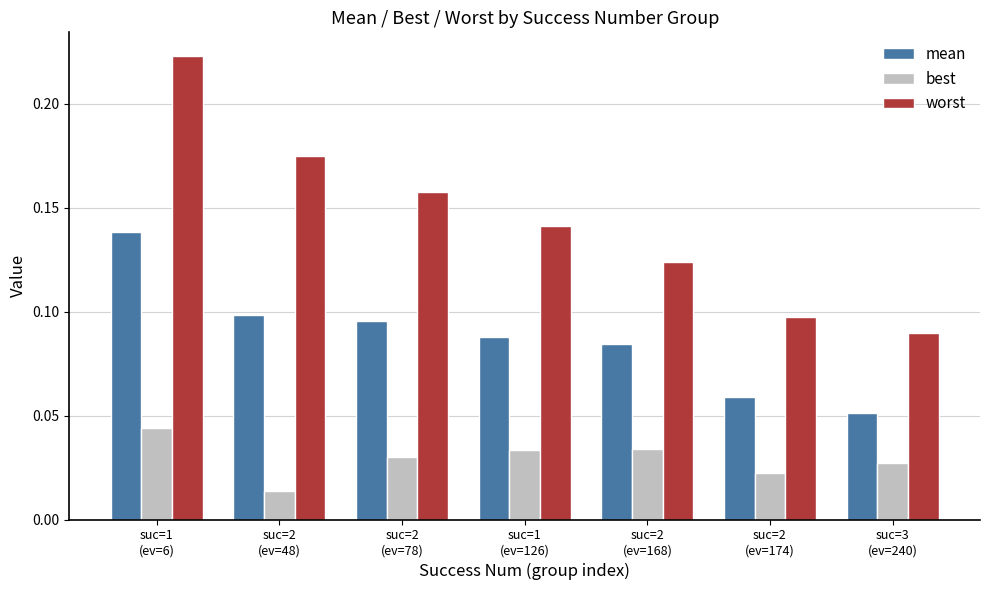

How many distinct data groups are displayed?

3